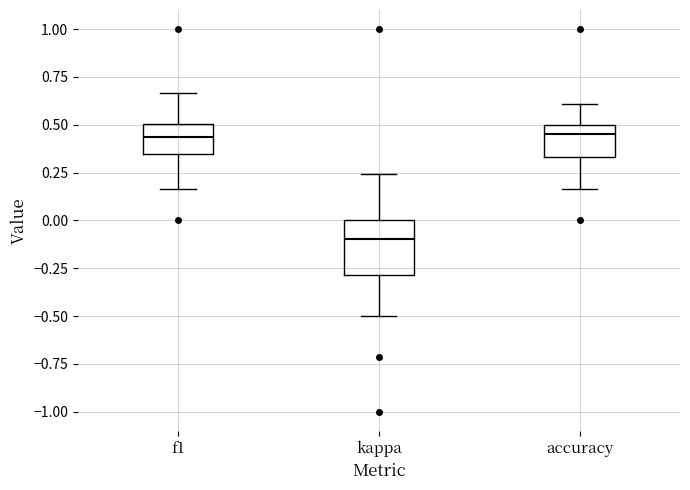

Where does the median line of the box for f1 sit on the y-axis? The values are not printed on the chart, so give them approximately, as read against the axis.

0.45